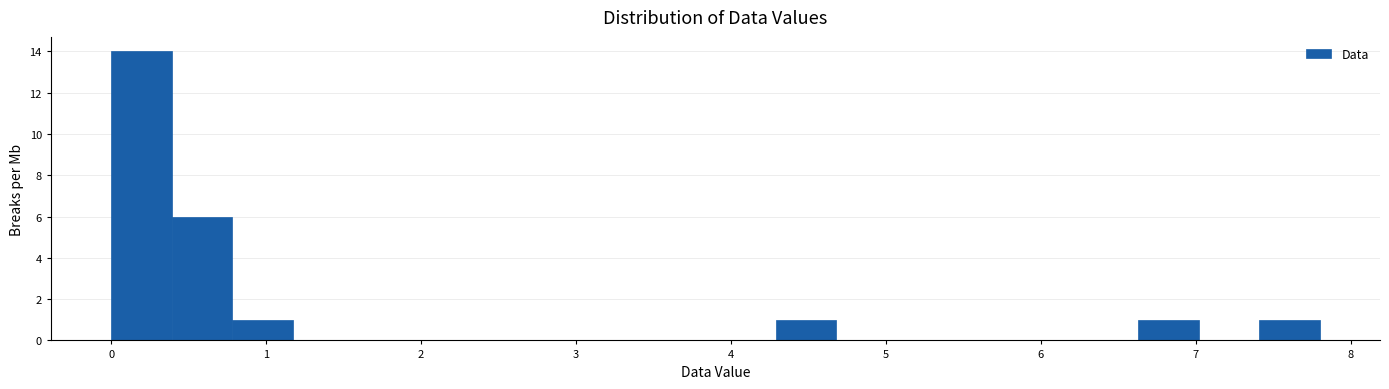

Read against the x-axis, roughly where is the centre of the tallest bar?

0.2